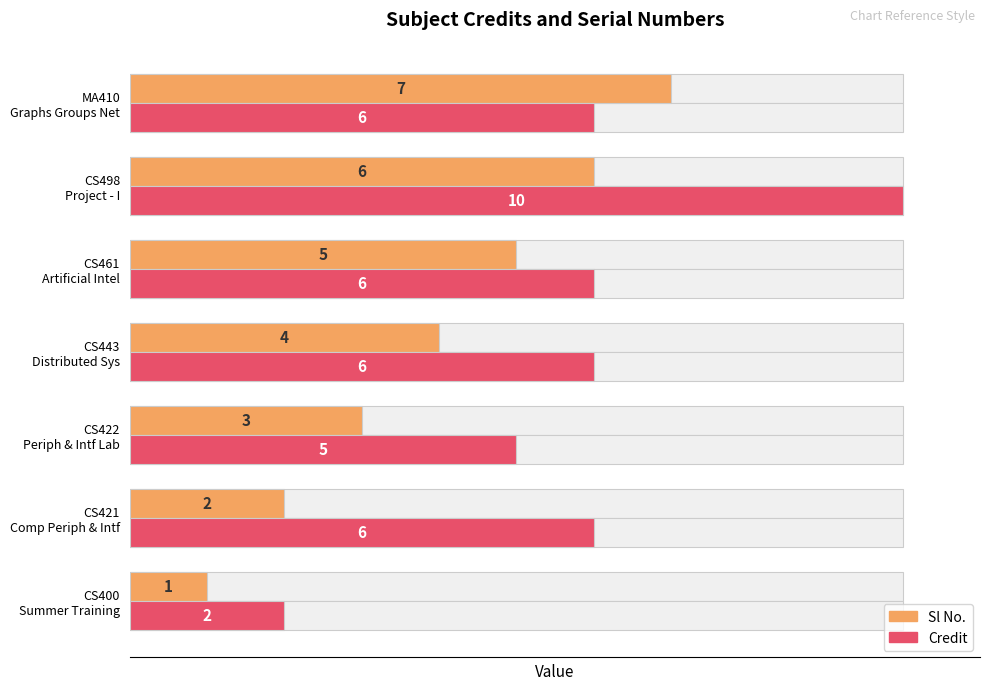

Is the value of Credit at MA410 Graphs Groups Net greater than the value of Sl No. at CS461 Artificial Intel?

Yes